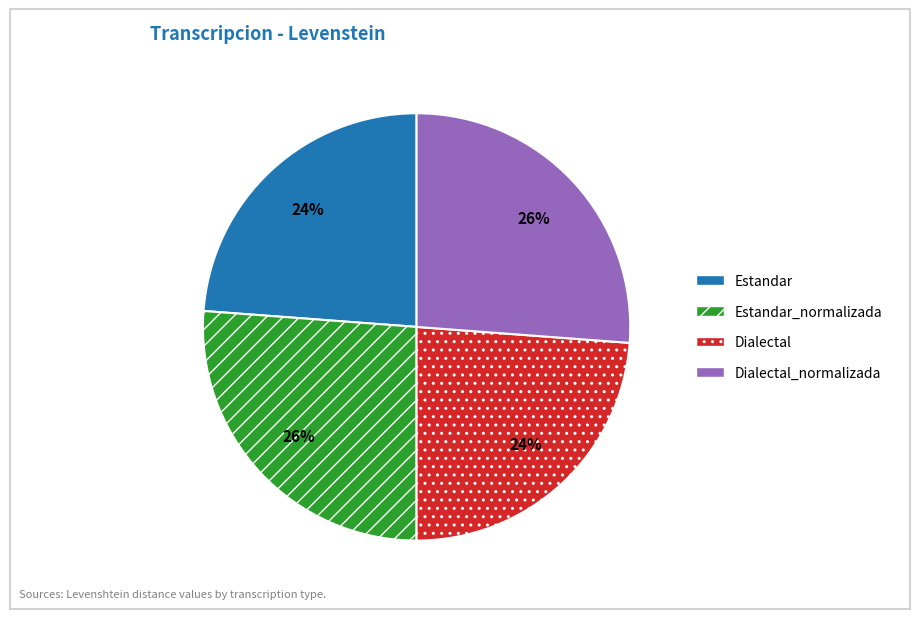

What is the ratio of the value at Dialectal to the value at Estandar_normalizada?

0.9